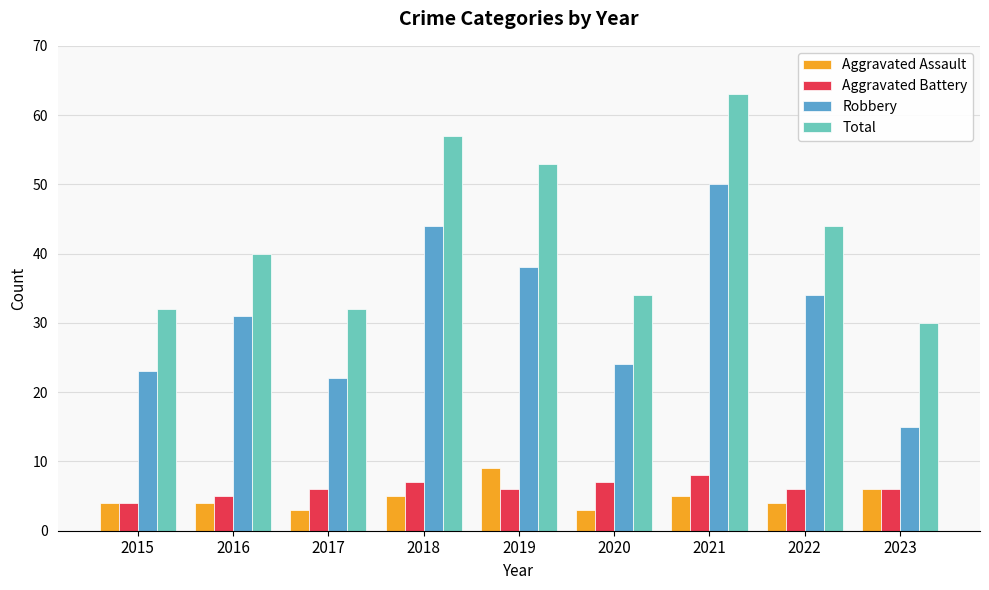

The value of Aggravated Assault at 2016 is 4. True or false?

True